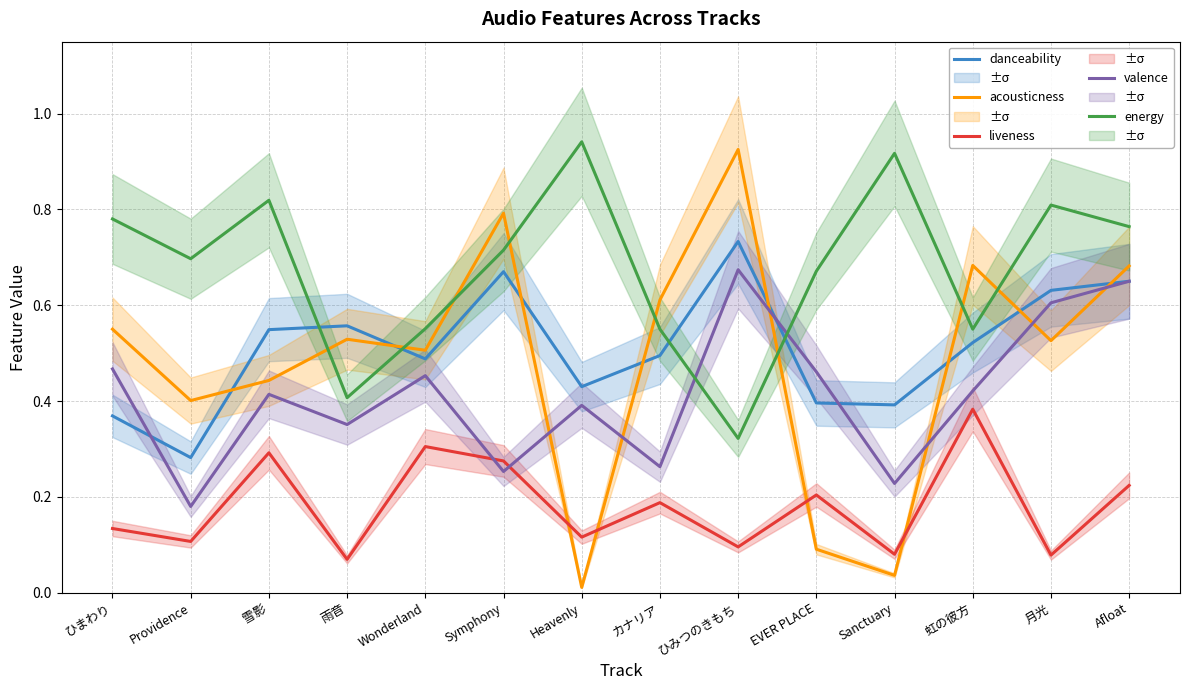

Between カナリア and Providence, which is larger?

カナリア